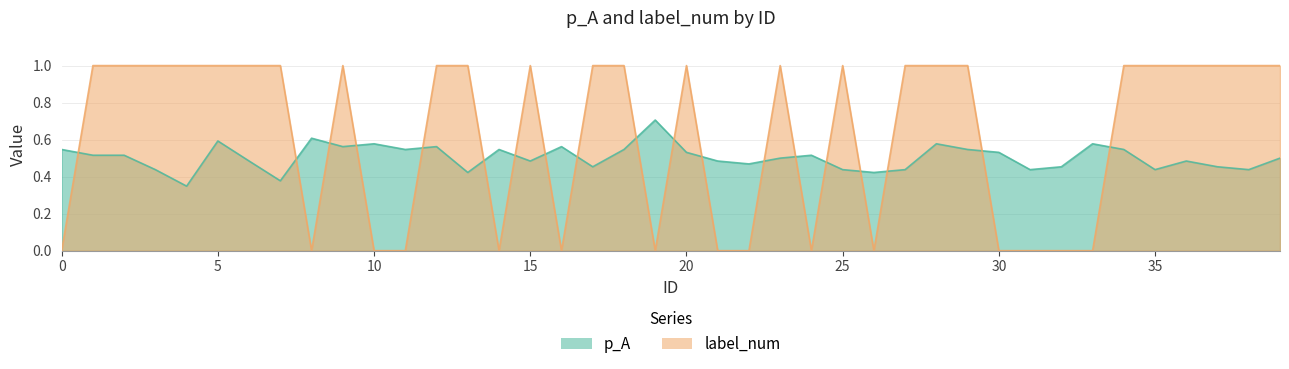

Is it true that label_num equals 1.0 at 18?

True